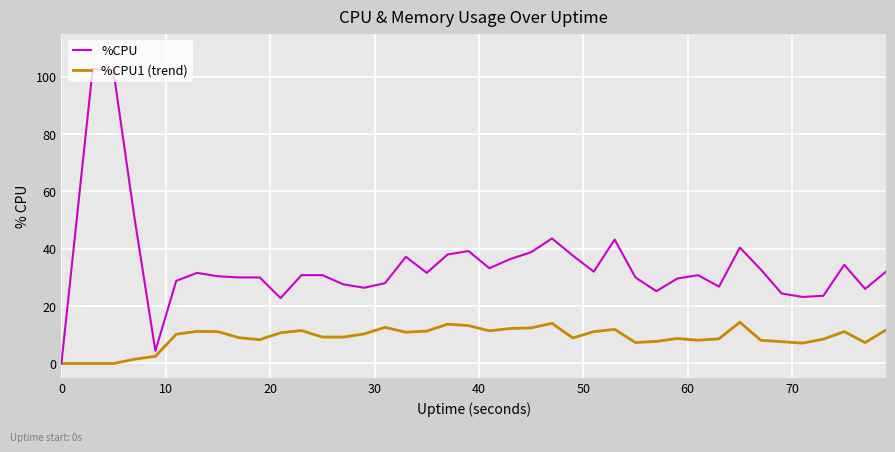

Which series has the largest range (max minus min)?

%CPU